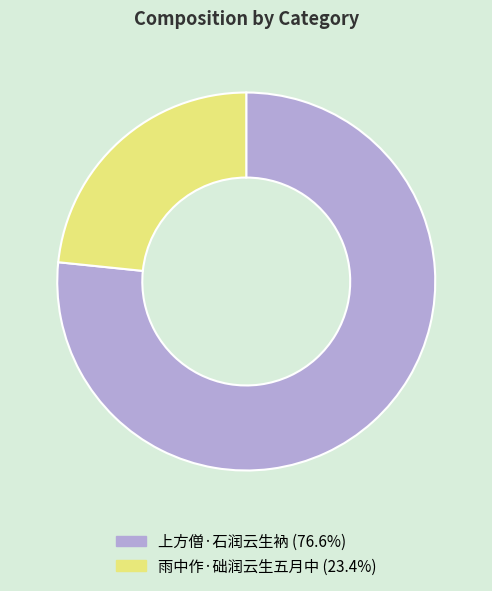

True or false: 雨中作·础润云生五月中 accounts for 33% of the total.

False